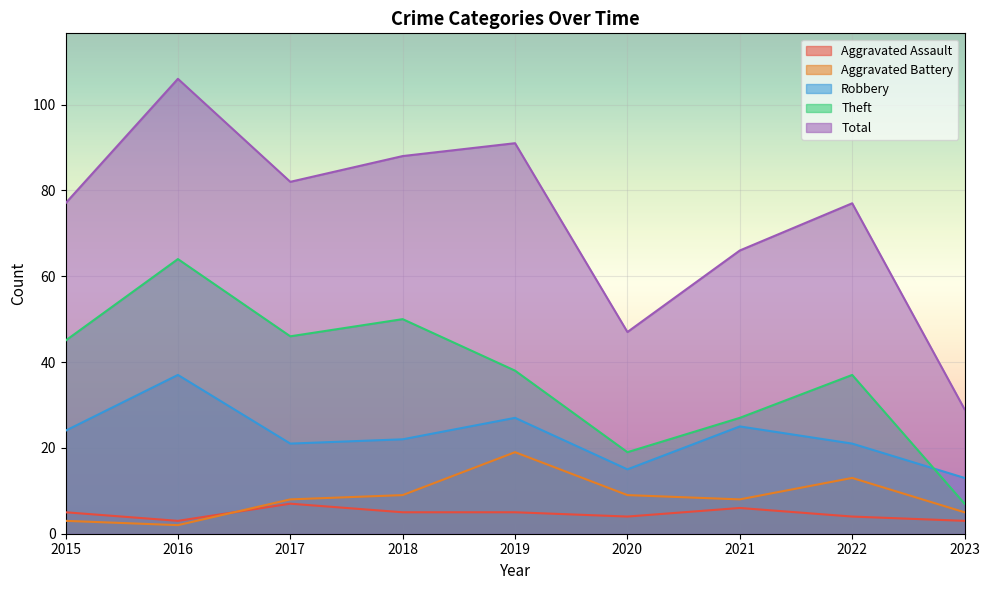

Rank the categories by Aggravated Battery value from highest to lowest.

2019, 2022, 2018, 2020, 2017, 2021, 2023, 2015, 2016